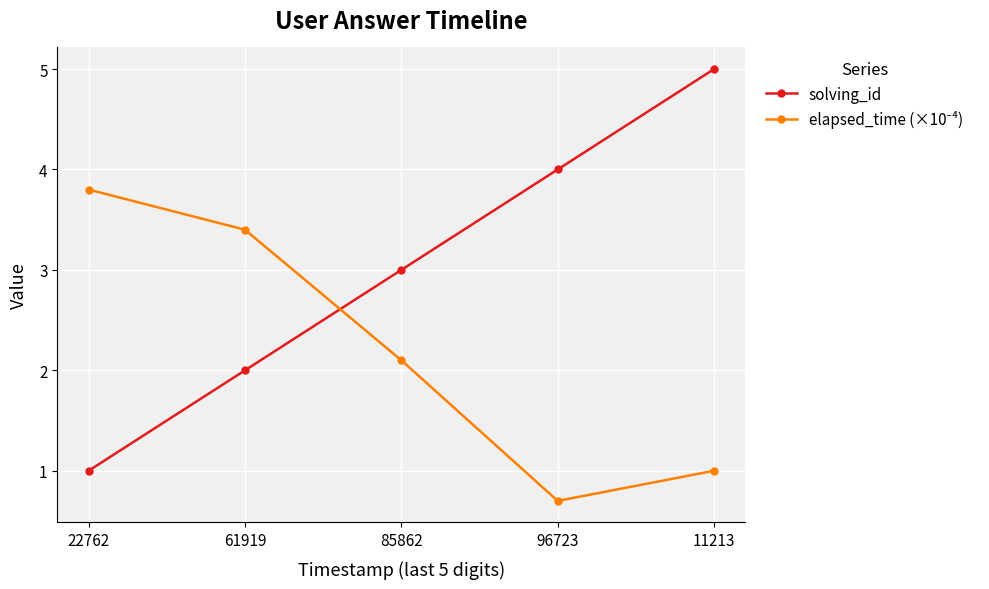

What is the spread (max minus min) of values at 96723?

3.3